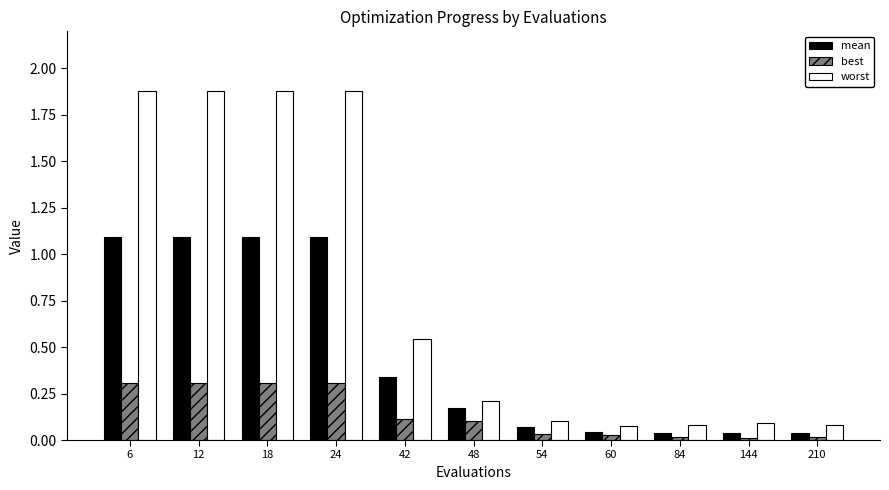

How many series are shown in this chart?

3